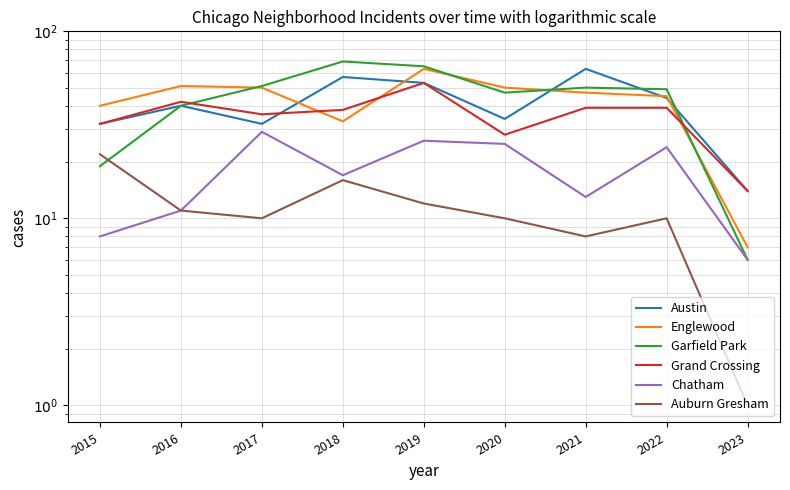

Does the chart have visible grid lines?

Yes